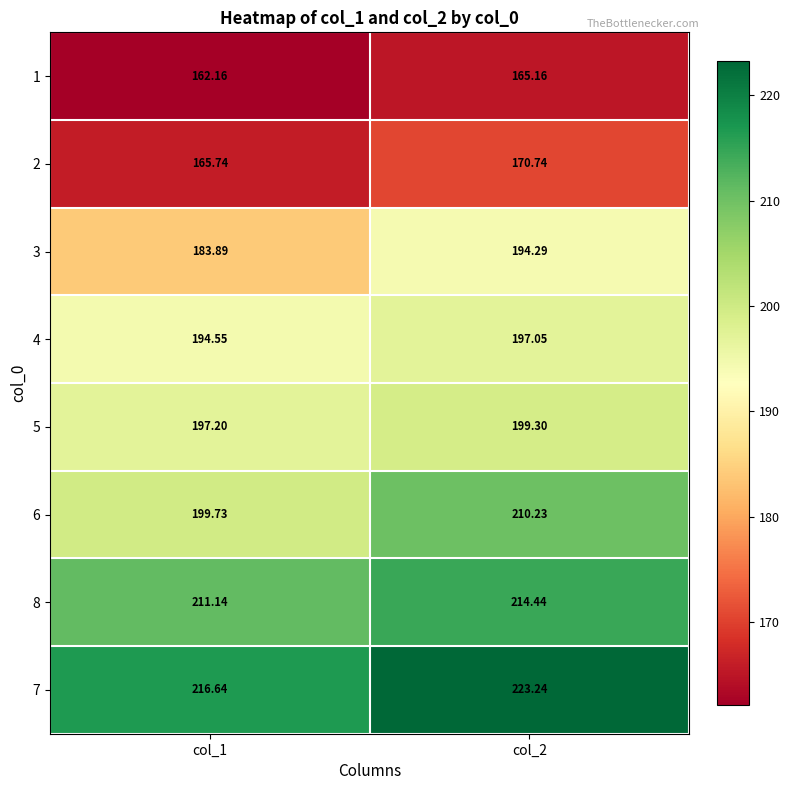

Is the value of 5 at col_2 greater than the value of 8 at col_1?

No